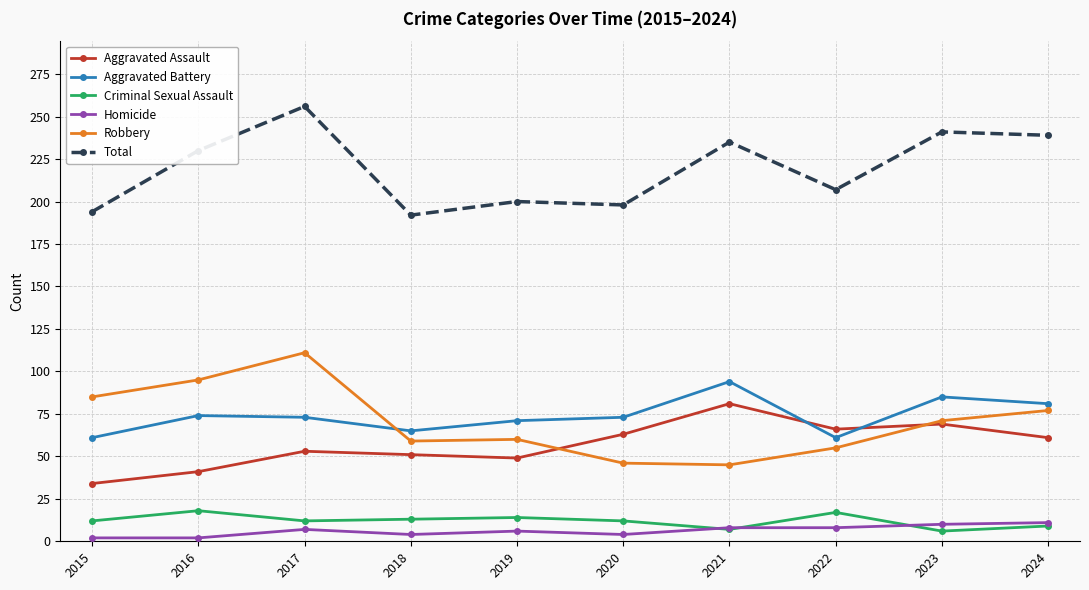

True or false: Aggravated Assault has a value of 49 at 2019.

True